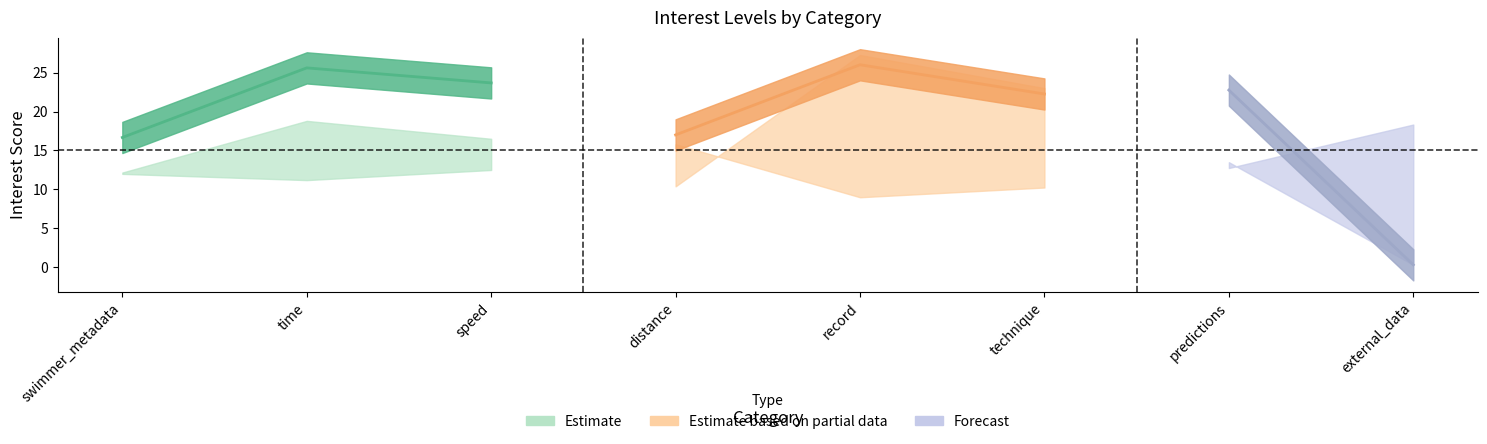

What is the total value across all series at record?

80.8